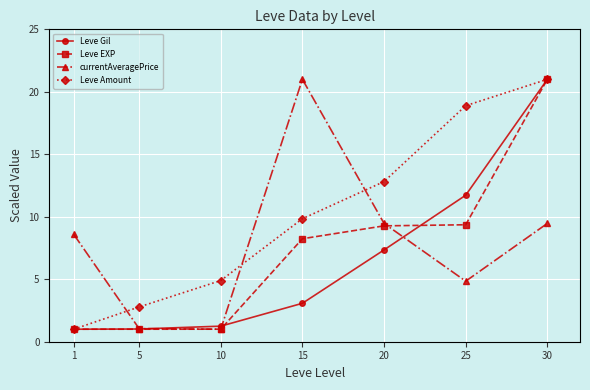

List the series in order of their overall mean, lowest first.

Leve Gil, Leve EXP, currentAveragePrice, Leve Amount